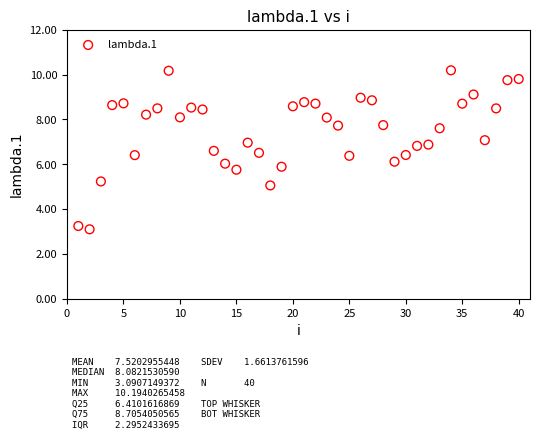

What is the range of X values (max minus min)?

39.0